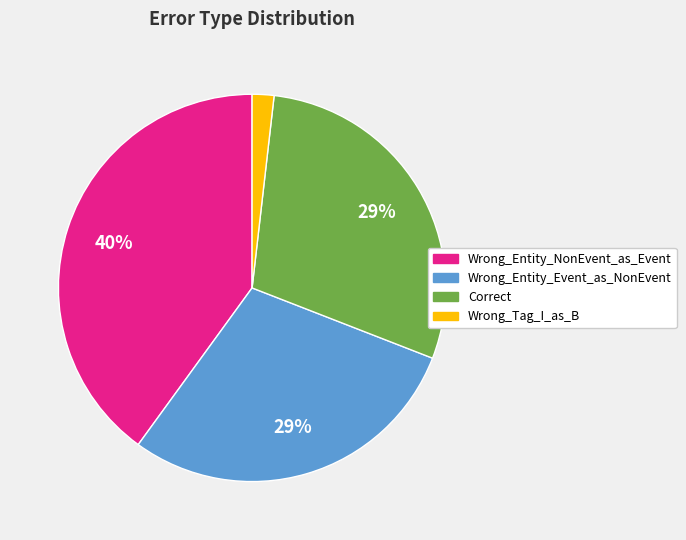

What is the smallest slice in the pie chart?

Wrong_Tag_I_as_B